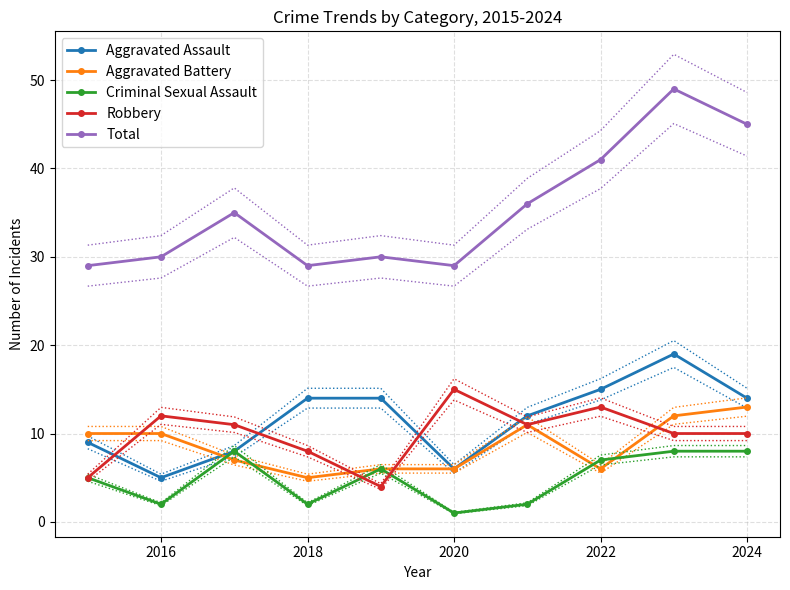

True or false: Criminal Sexual Assault and Total intersect in this chart.

False